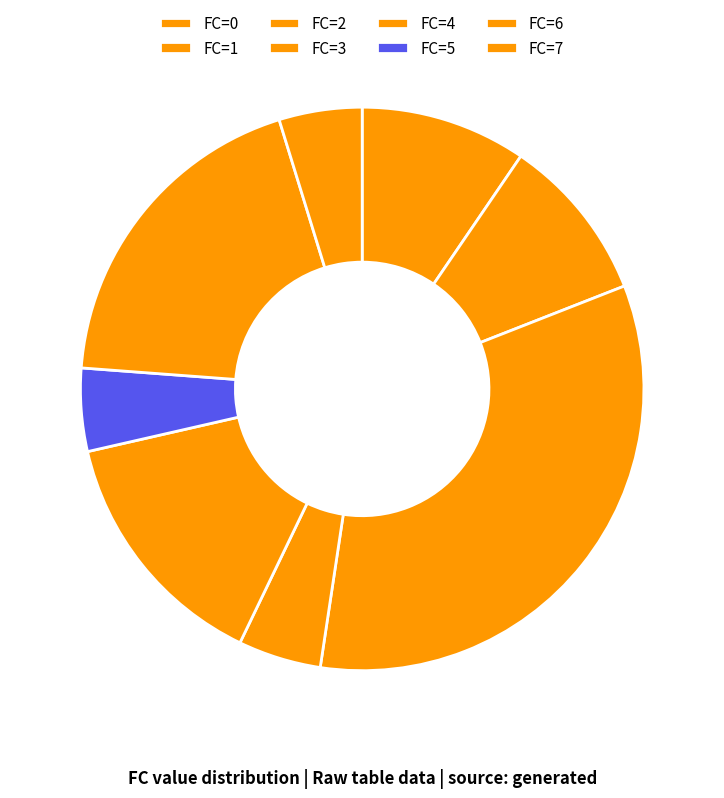

How many slices are in this pie chart?

8